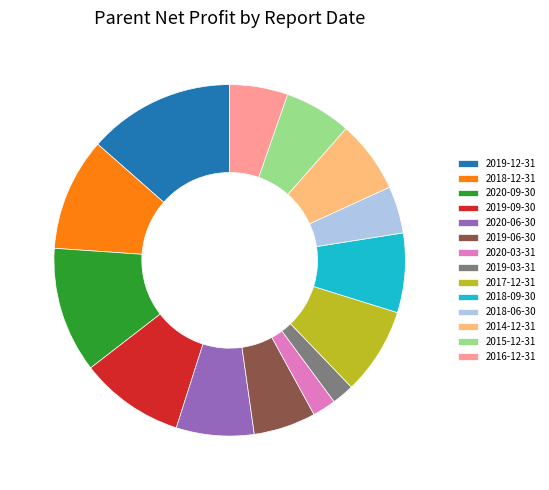

How many slices are in this pie chart?

14